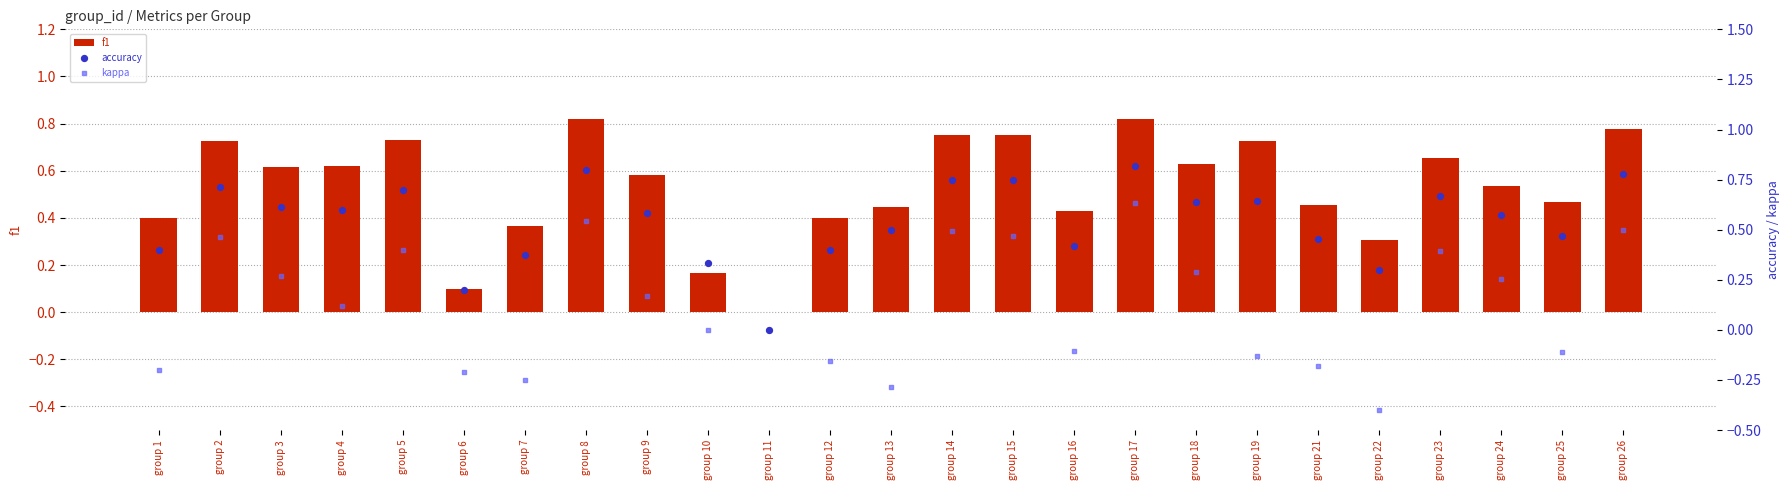

What are all the series names shown in the legend?

f1, accuracy, kappa